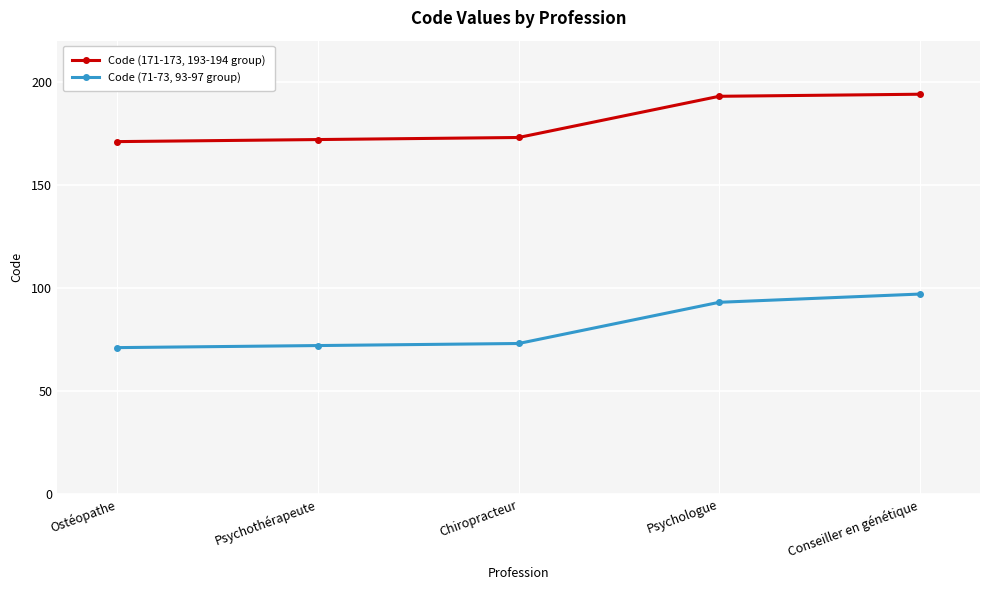

What is the value of the Code (171-173, 193-194 group) point at the 5th from the left?

194